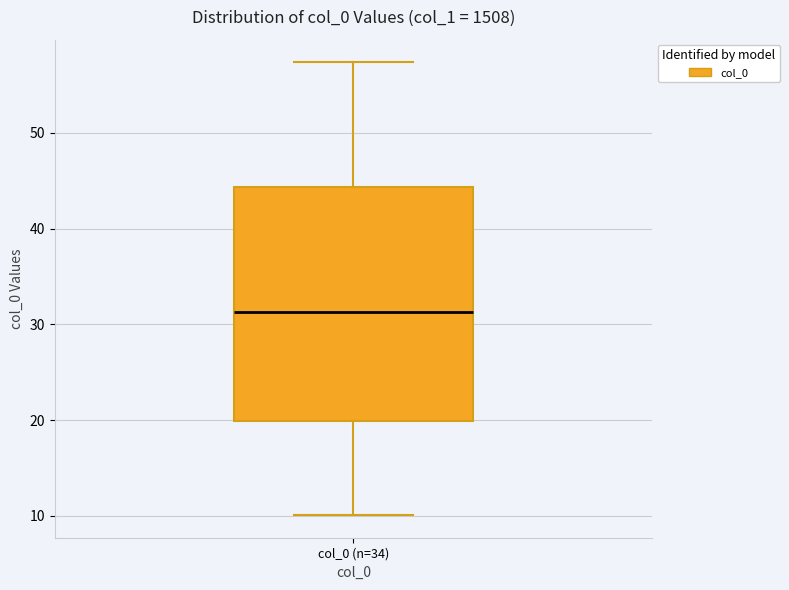

Transcribe this box plot: give where the median line is, the range the box spans, and where the two whiskers end, as read against the y-axis. The values are not printed on the chart, so give them approximately, as read against the axis.

median 31, box 20 to 44, whiskers 10 to 57